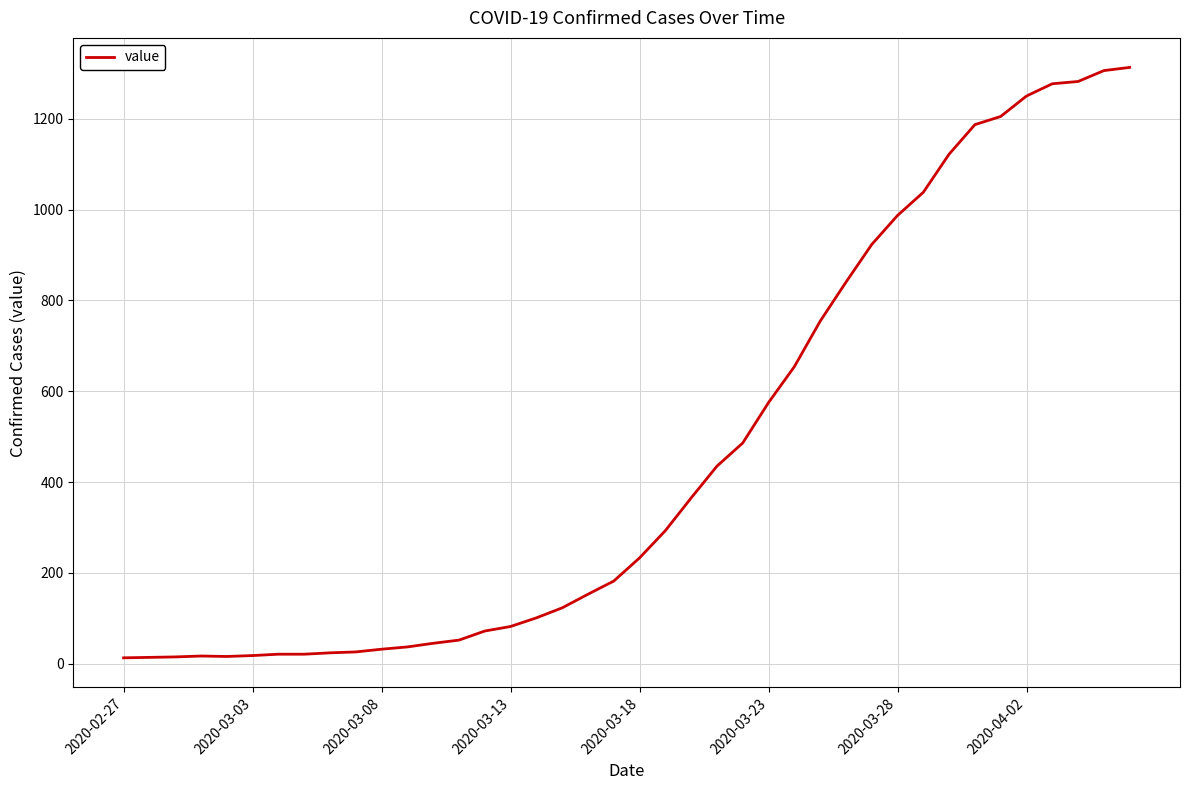

What is the difference between the maximum and minimum values?

1300